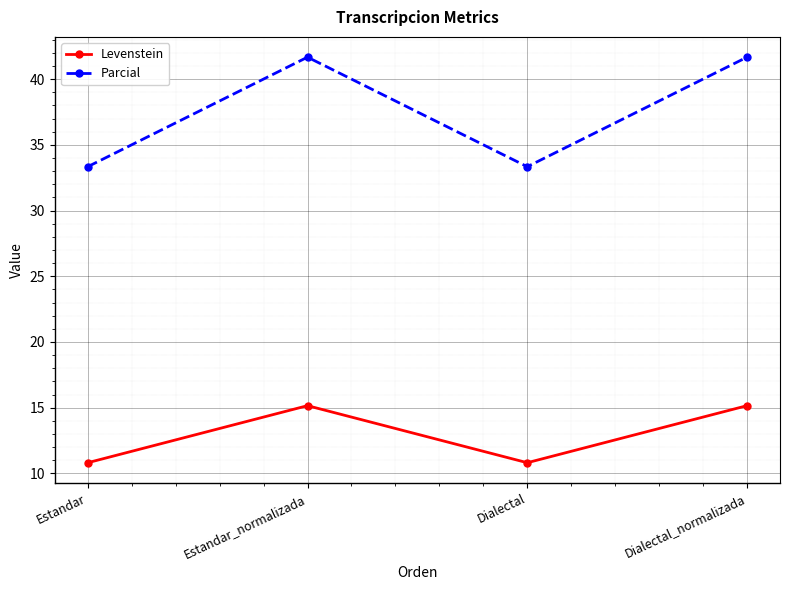

Does the chart have visible grid lines?

Yes